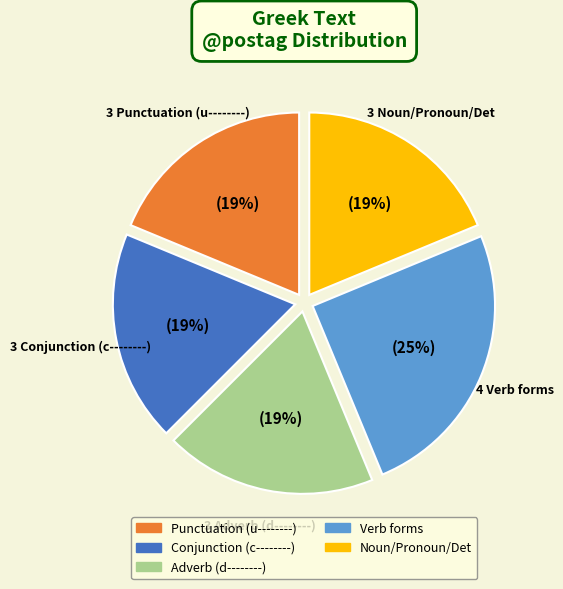

Is there a majority slice in this chart?

No